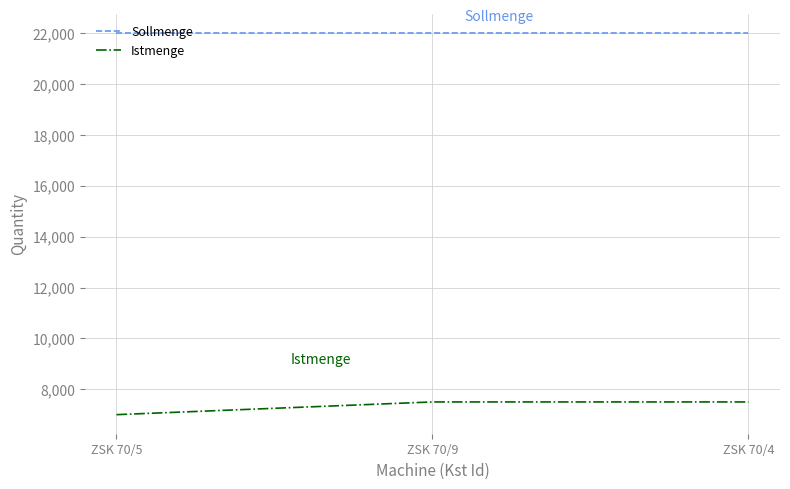

What is the minimum value shown in the chart?

7000